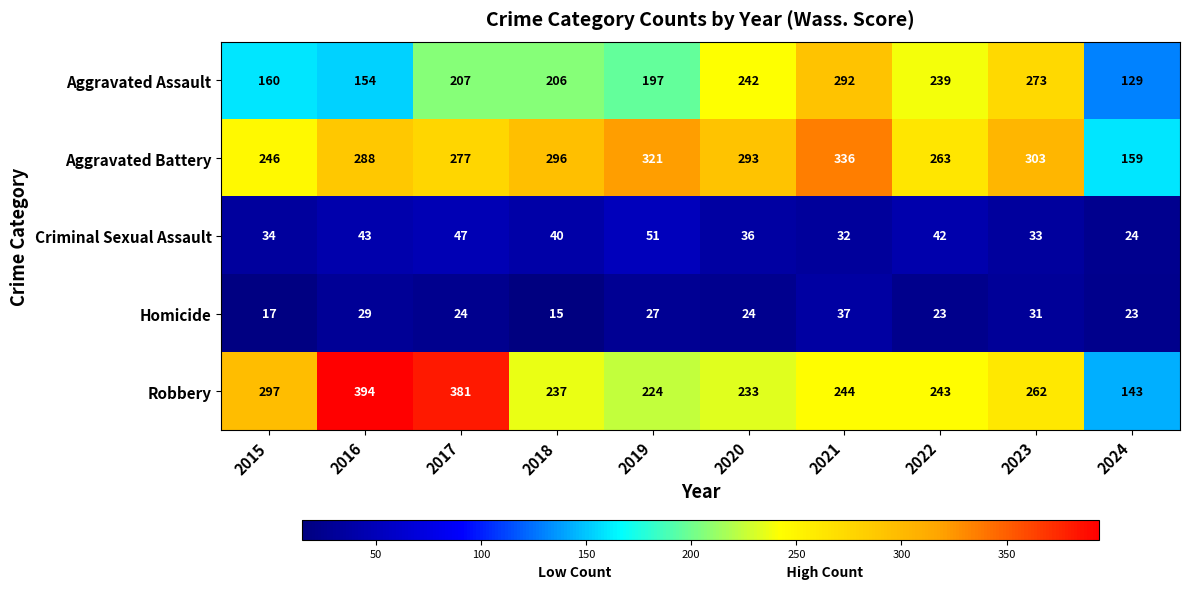

At which label is Aggravated Battery closest to 247?

2015